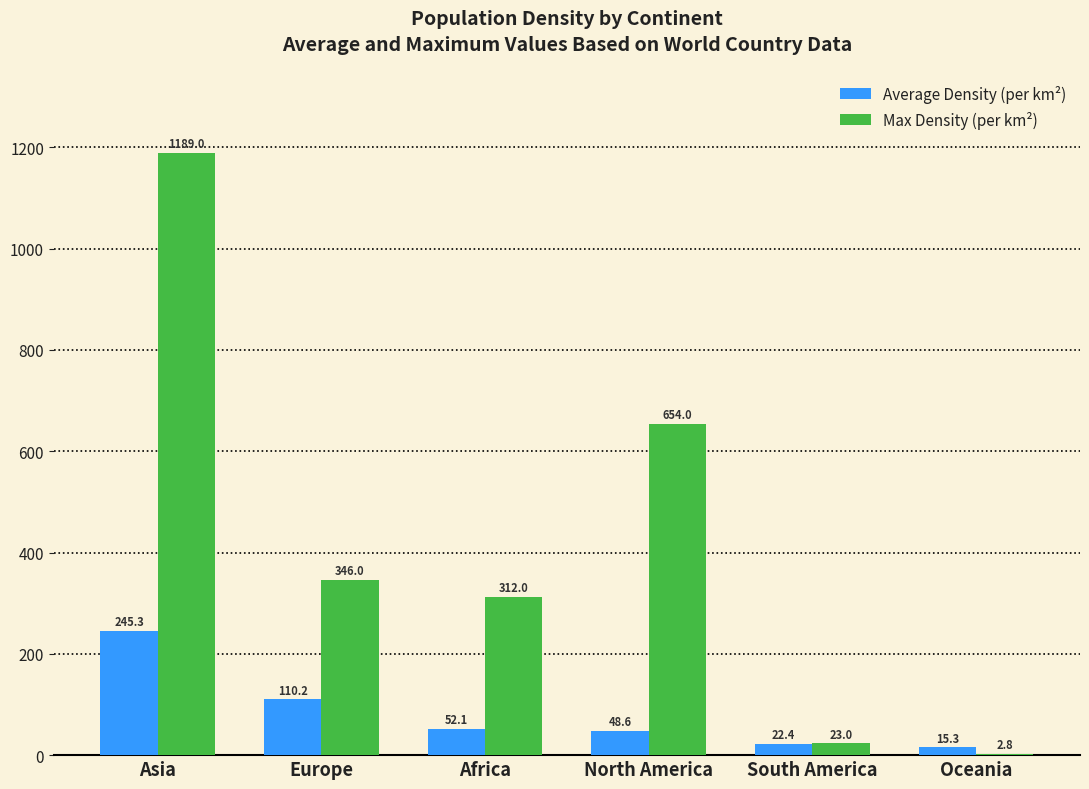

Are the bars horizontal?

No